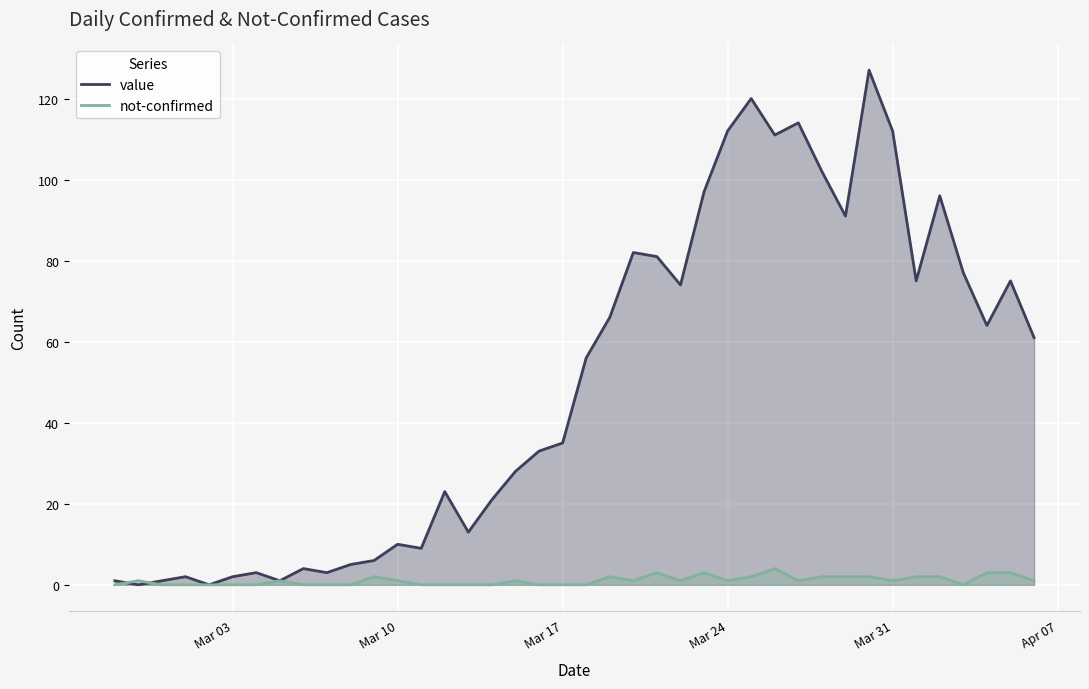

What is the maximum value shown in the chart?

127